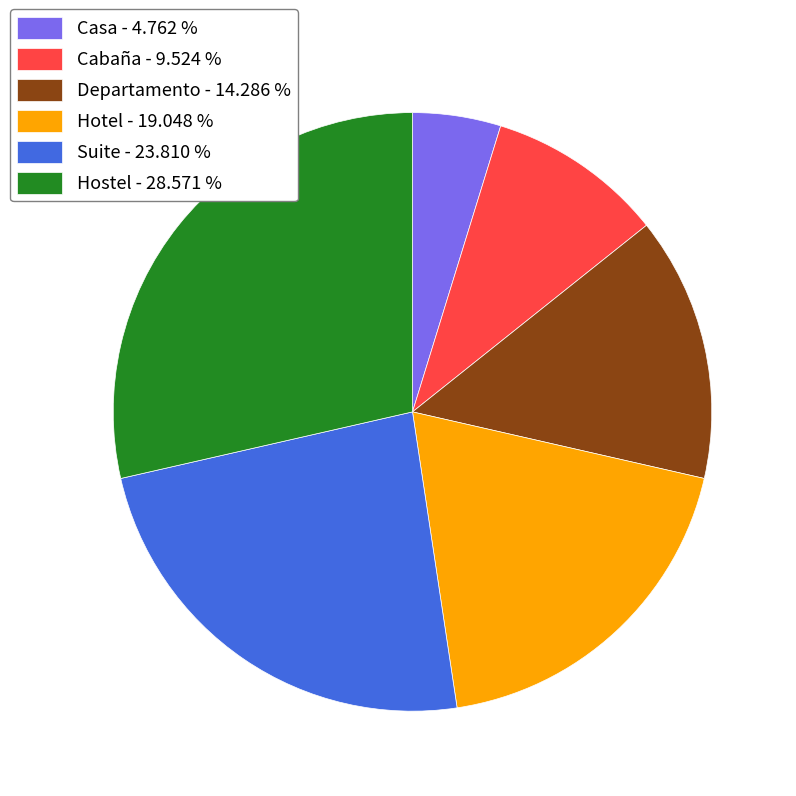

How many segments does this pie chart have?

6